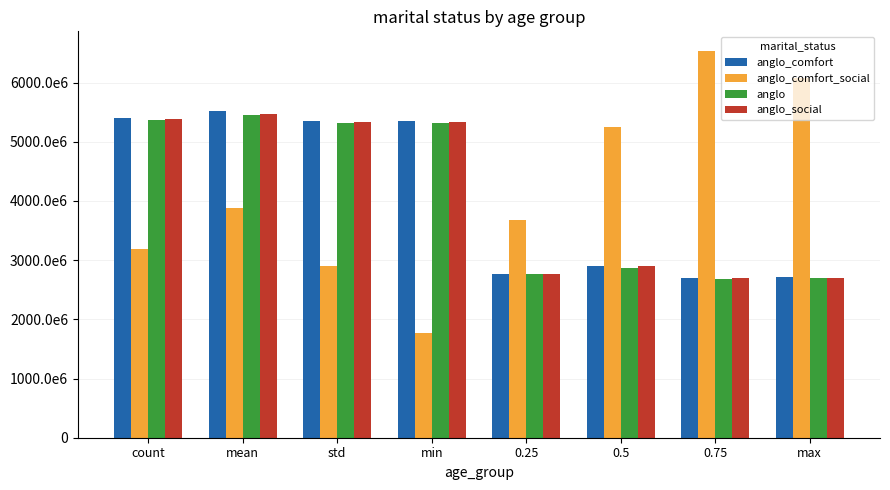

What is the difference between the second highest and second lowest values in the anglo series?

2667236858